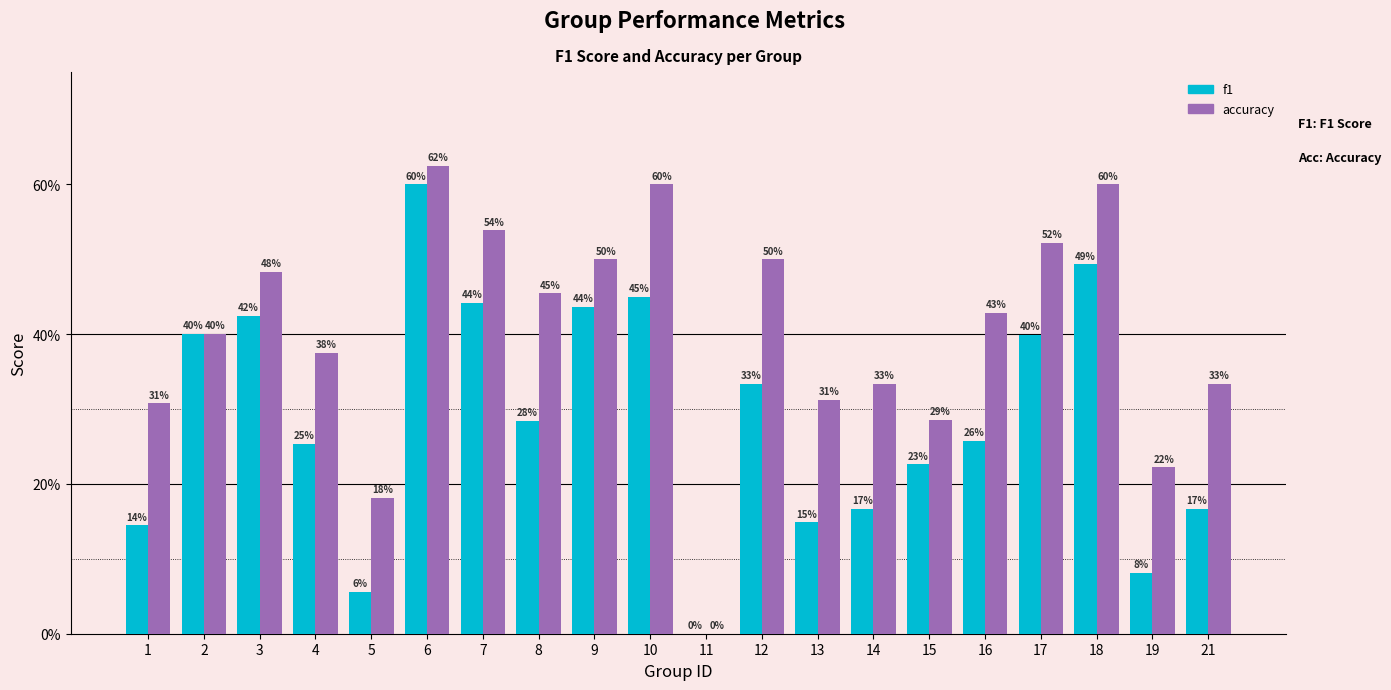

What are all the series names shown in the legend?

f1, accuracy